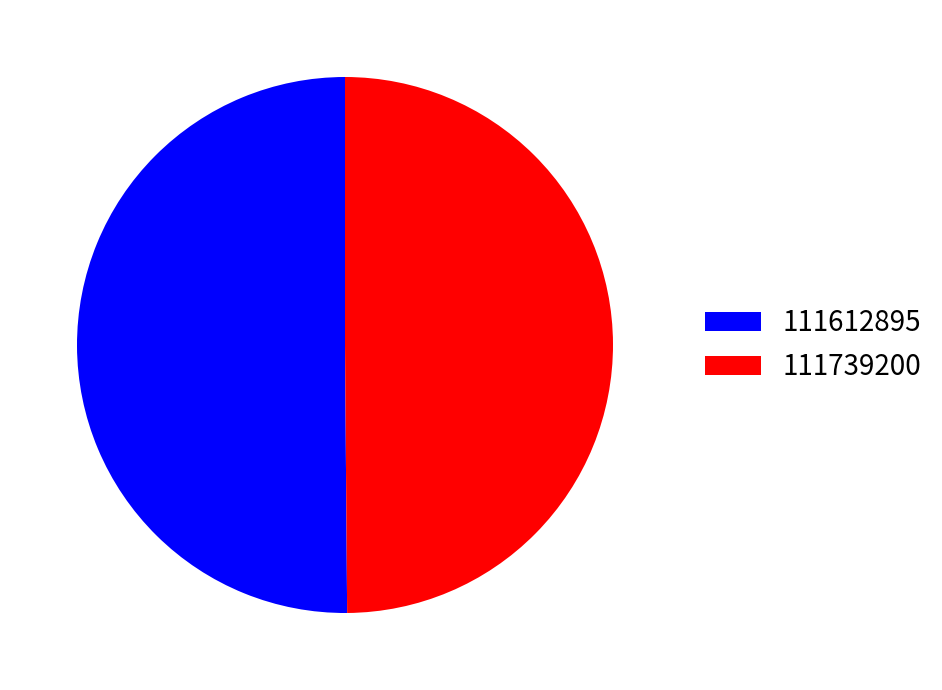

What is the ratio of the value at 111612895 to the value at 111739200?

1.0